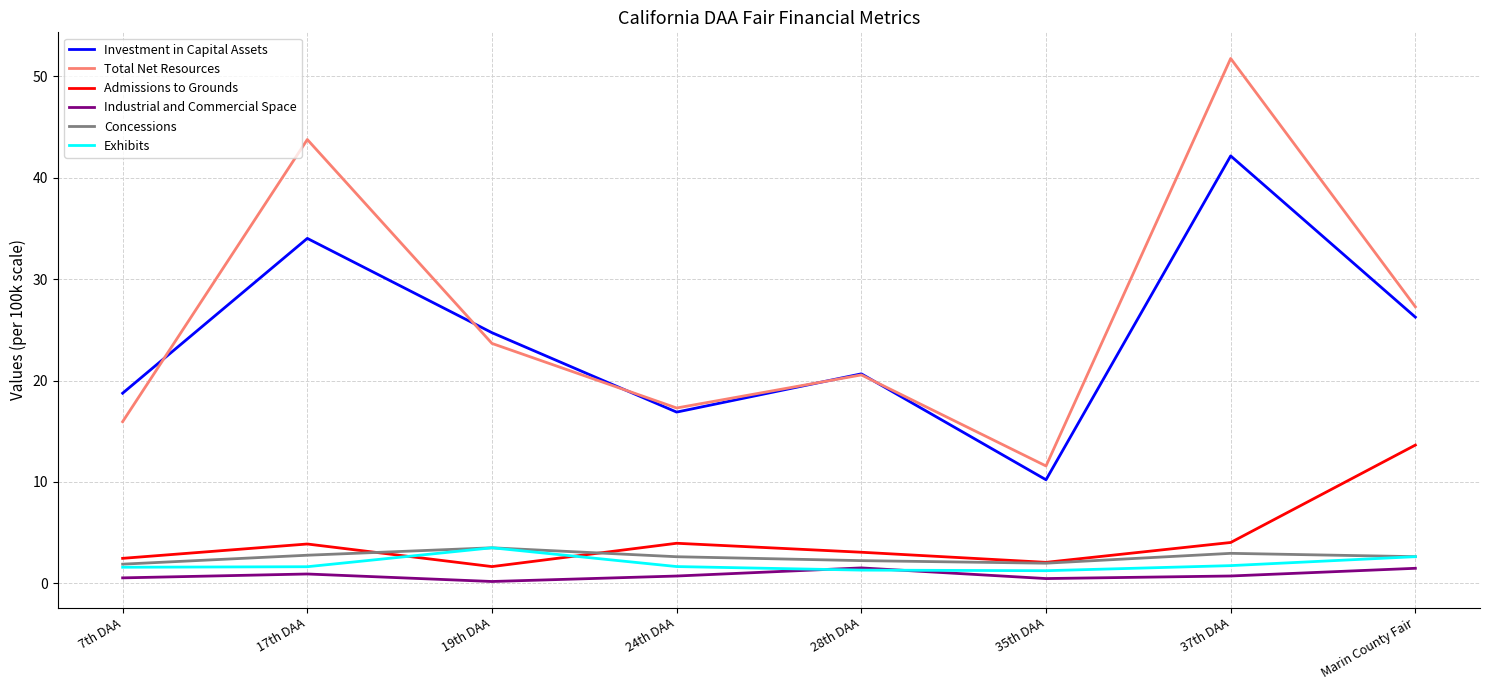

Which series has the largest total across all categories?

Total Net Resources